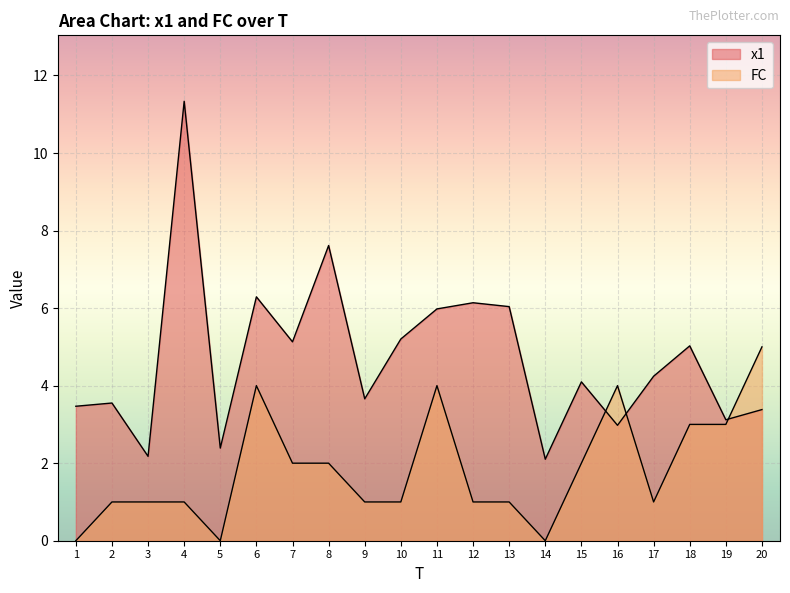

How many series are shown in this chart?

2